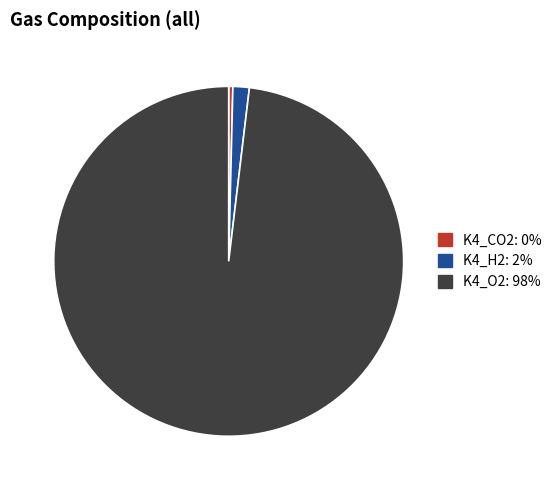

Which category has the biggest portion of the pie?

K4_O2: 98%